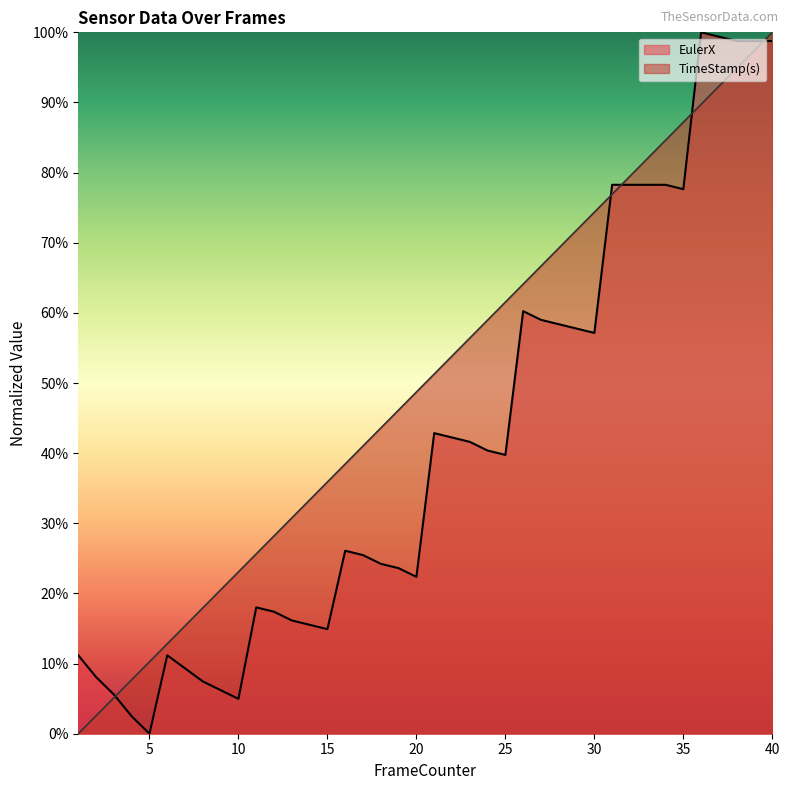

List the series in order of their overall mean, highest first.

TimeStamp(s), EulerX